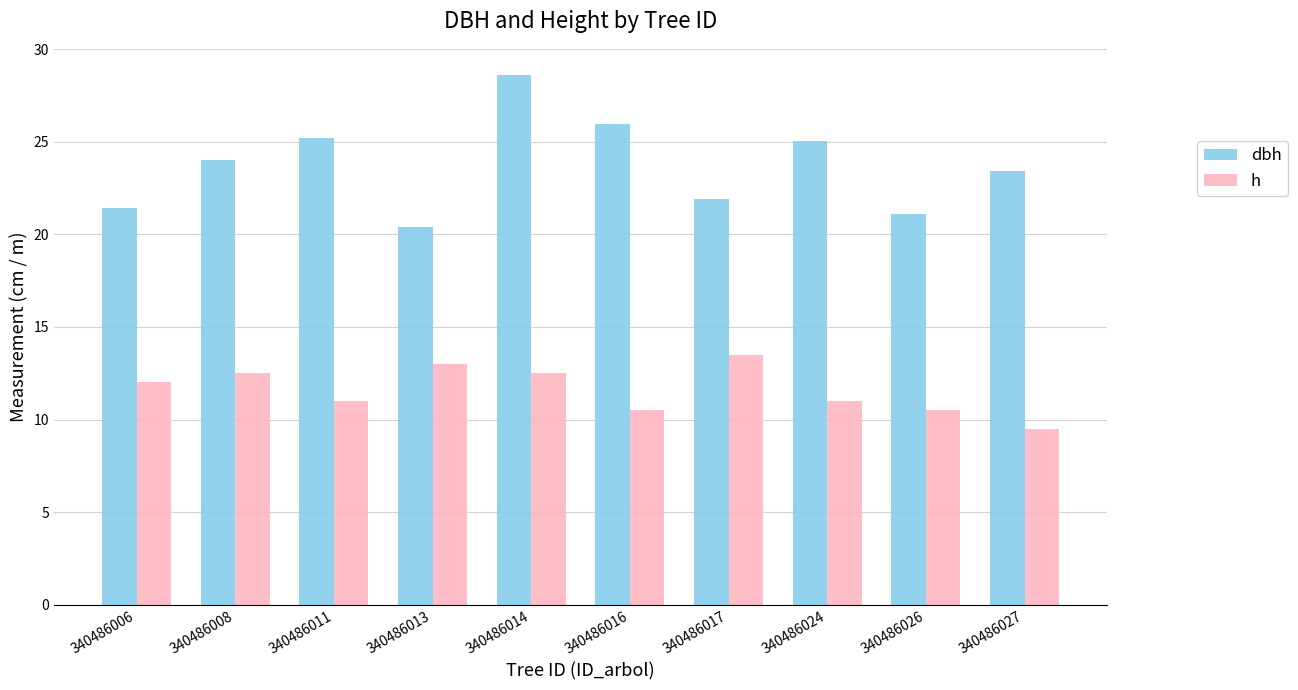

At which category does the chart reach its minimum across all series?

340486027